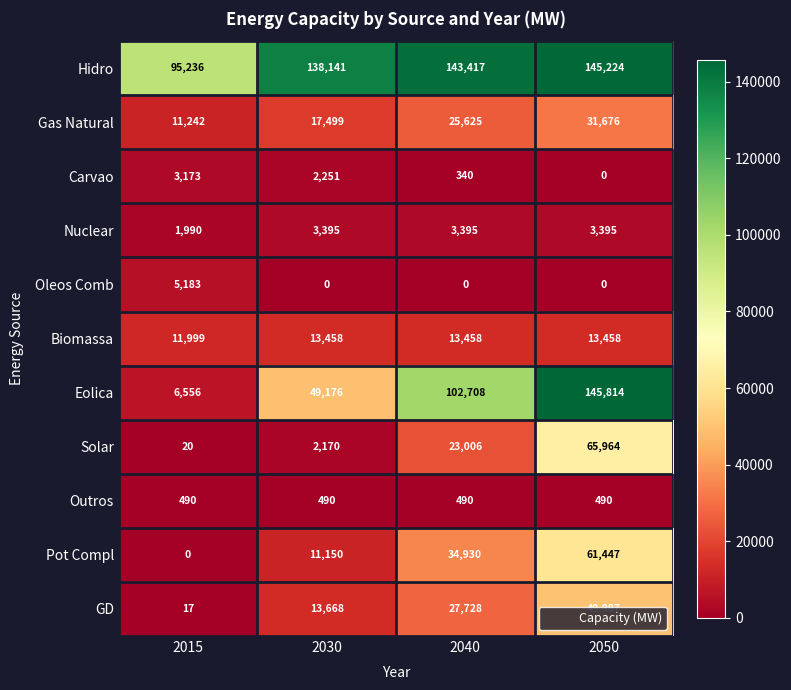

What is the sum of the Gas Natural values at 2030 and 2040?

43124